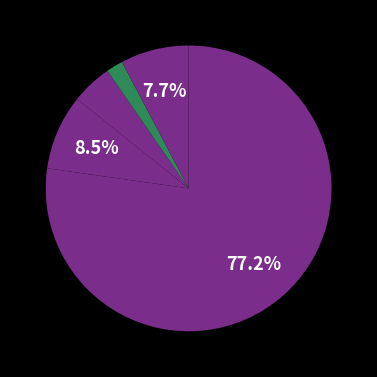

Which slice is the smallest?

Portfolio Con Building Other P-7